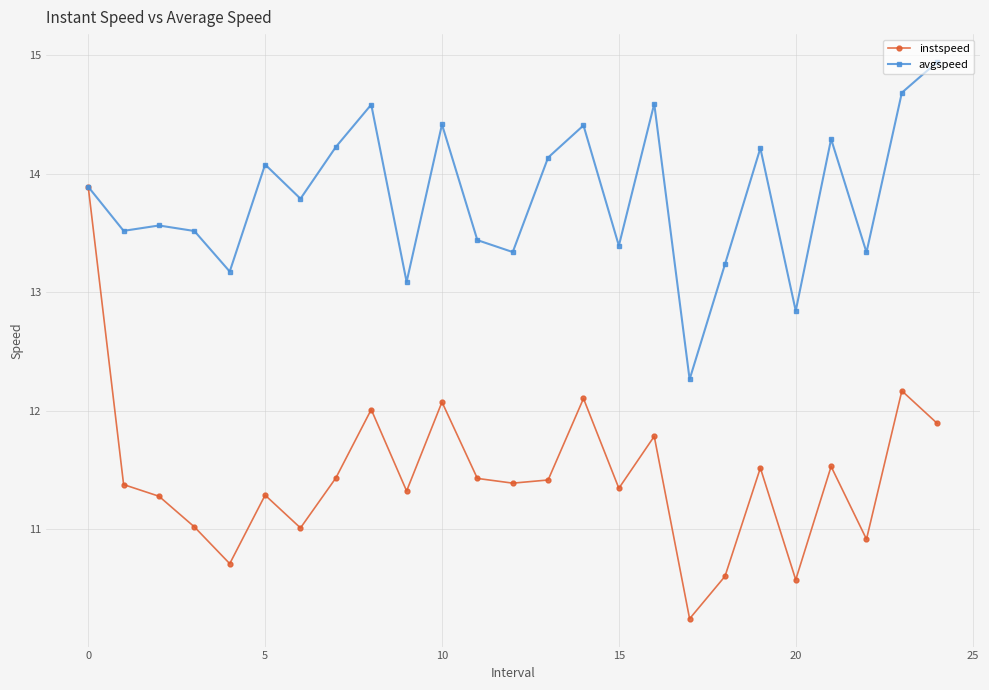

Rank the series by their average value, from highest to lowest.

avgspeed, instspeed